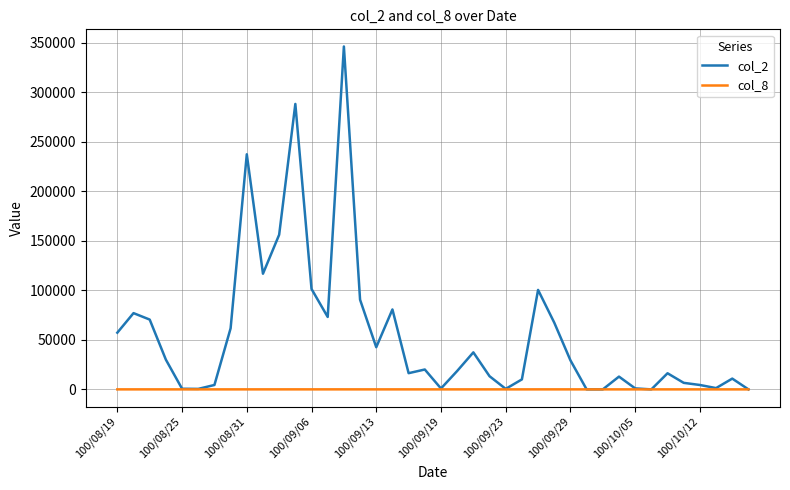

Which series has the largest range (max minus min)?

col_2